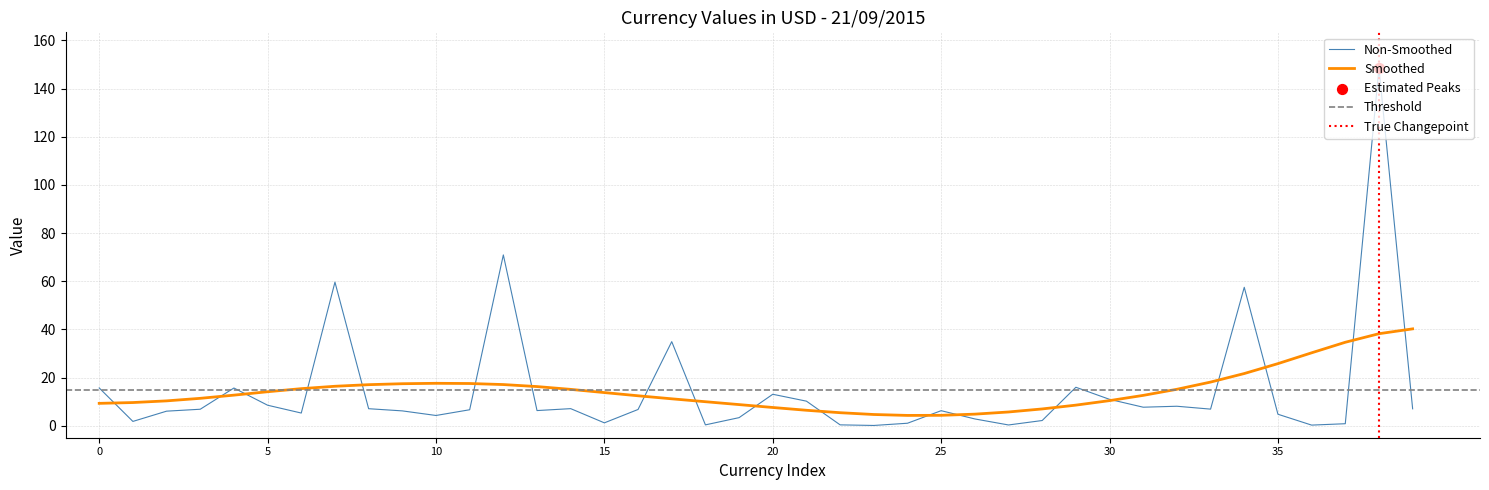

What is the lowest value of the Smoothed series?

4.3